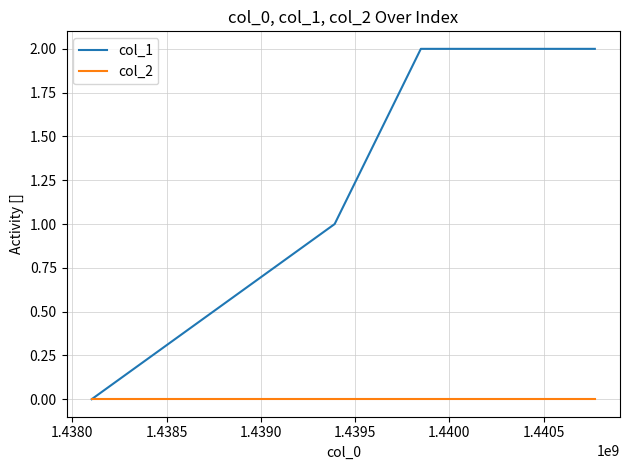

Rank the series by their average value, from lowest to highest.

col_2, col_1